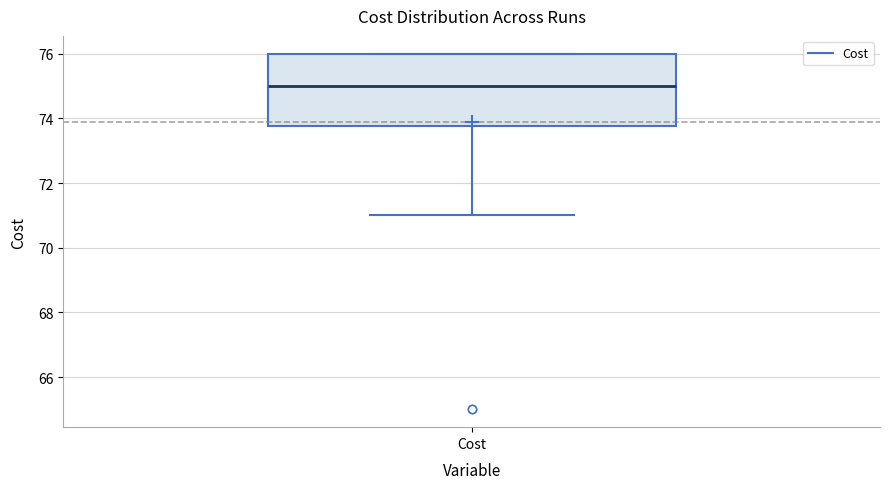

Where does the median line of the box for Cost sit on the y-axis? The values are not printed on the chart, so give them approximately, as read against the axis.

75.0